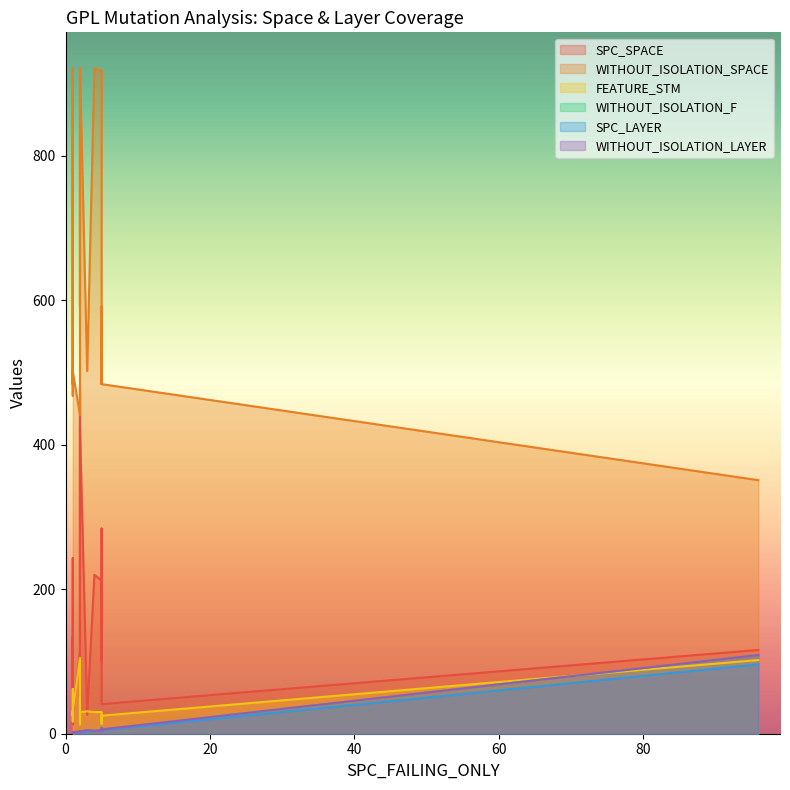

Where does the SPC_SPACE series first go above 116?

1